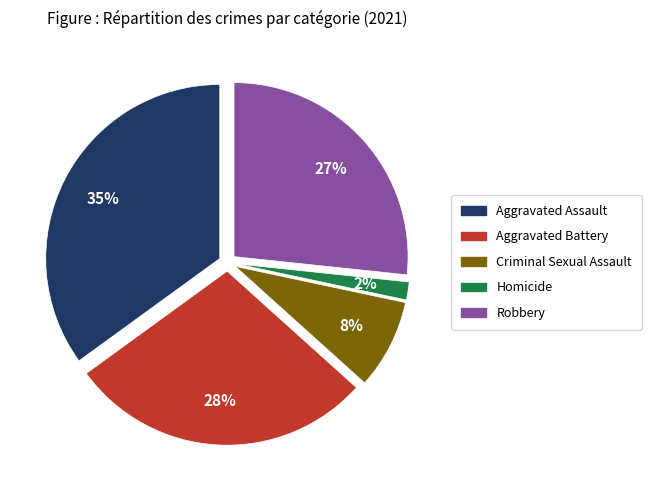

Is Aggravated Assault the majority of the pie?

No